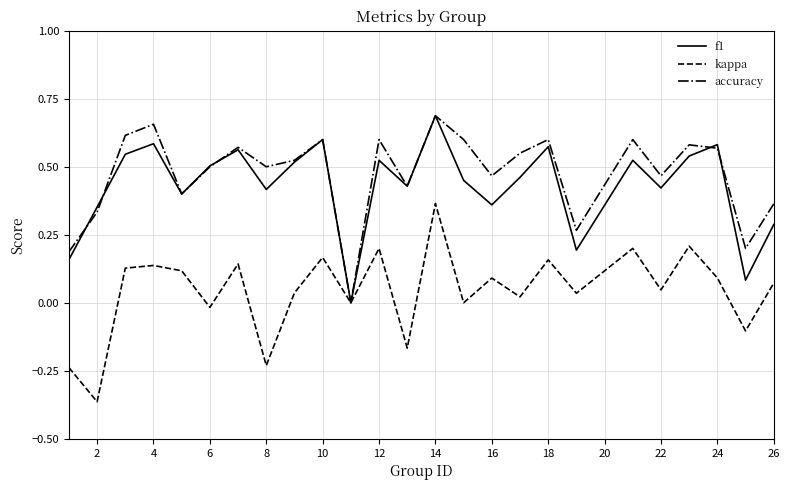

What are all the series names shown in the legend?

f1, kappa, accuracy